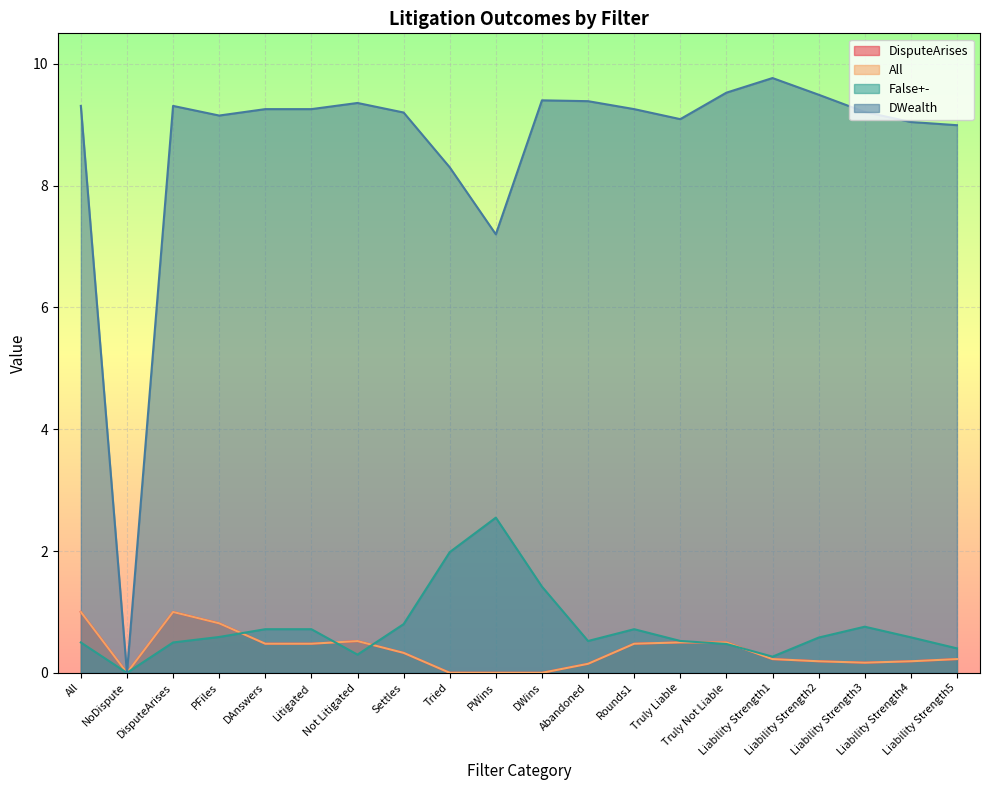

How many distinct data groups are displayed?

4